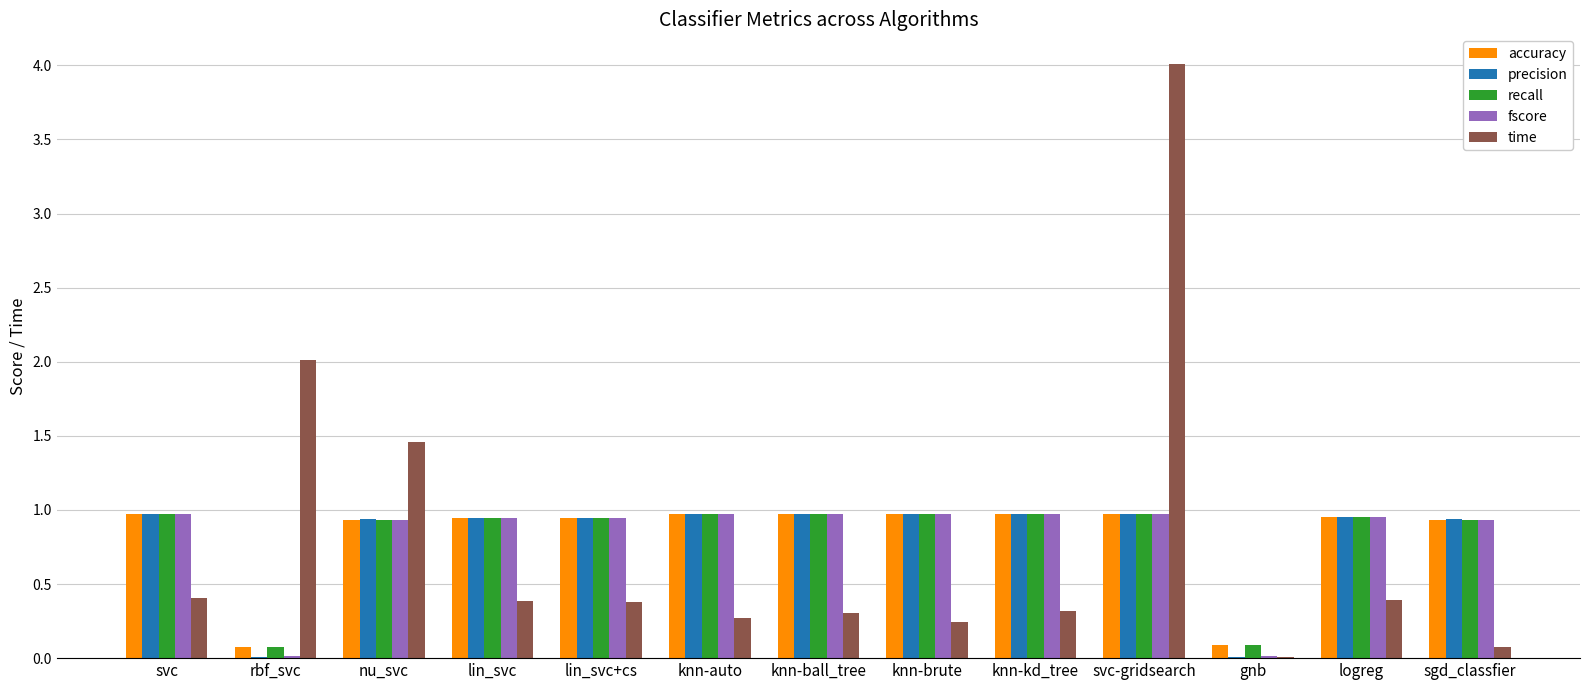

Is it true that accuracy equals 0.1 at rbf_svc?

True